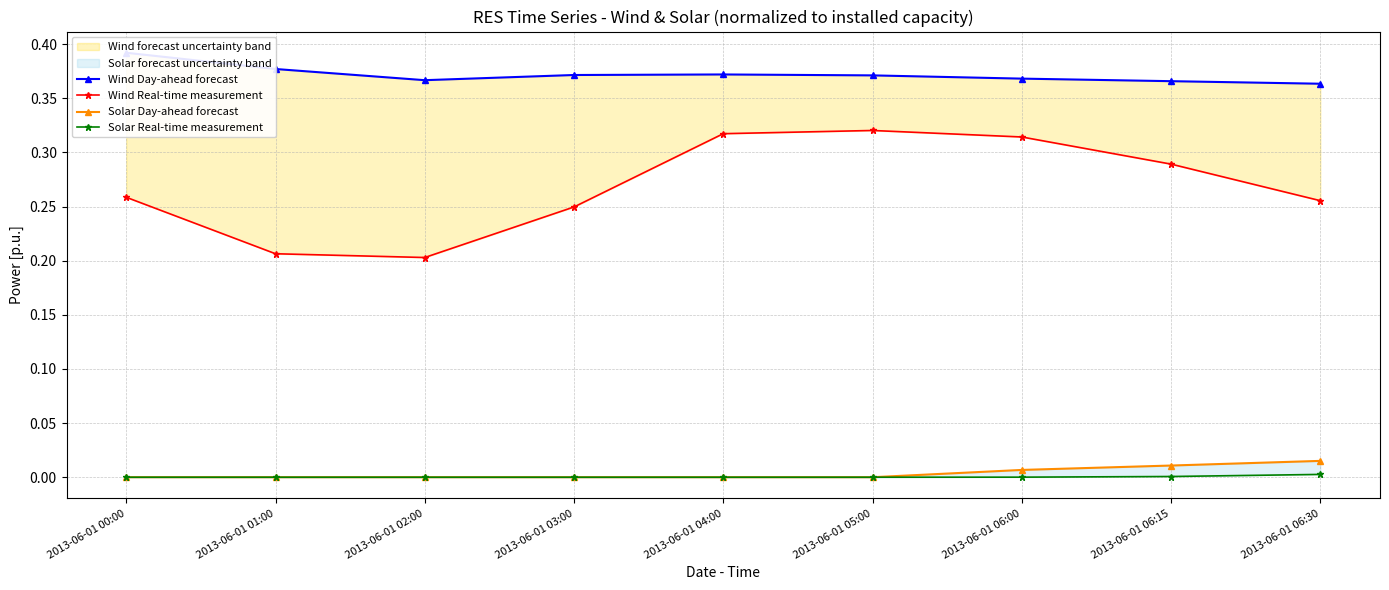

Is it true that Wind Real-time measurement equals 0.2 at 2013-06-01 02:00?

True